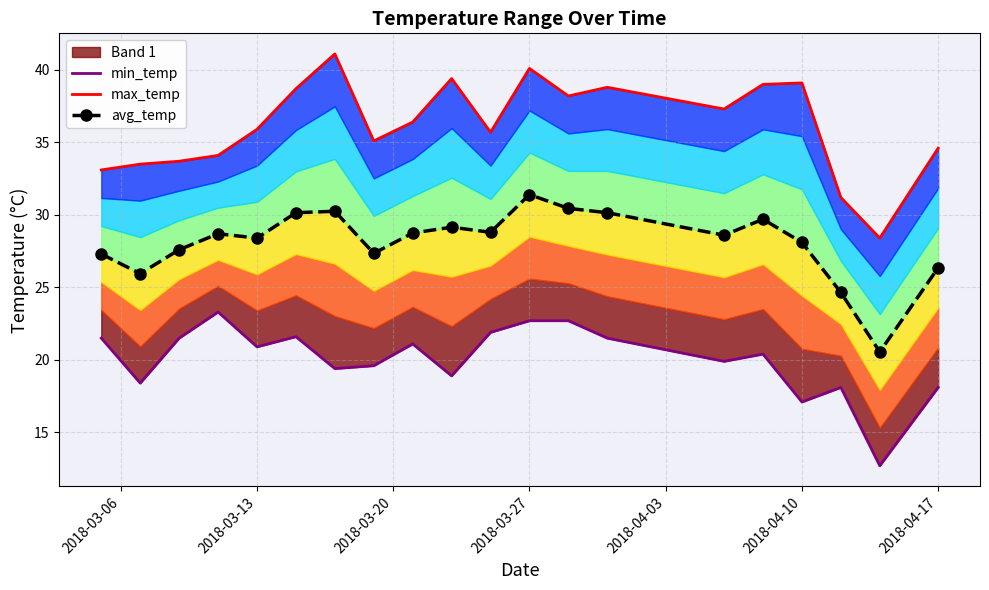

True or false: avg_temp has a value of 17.6 at 2018-03-27.

False